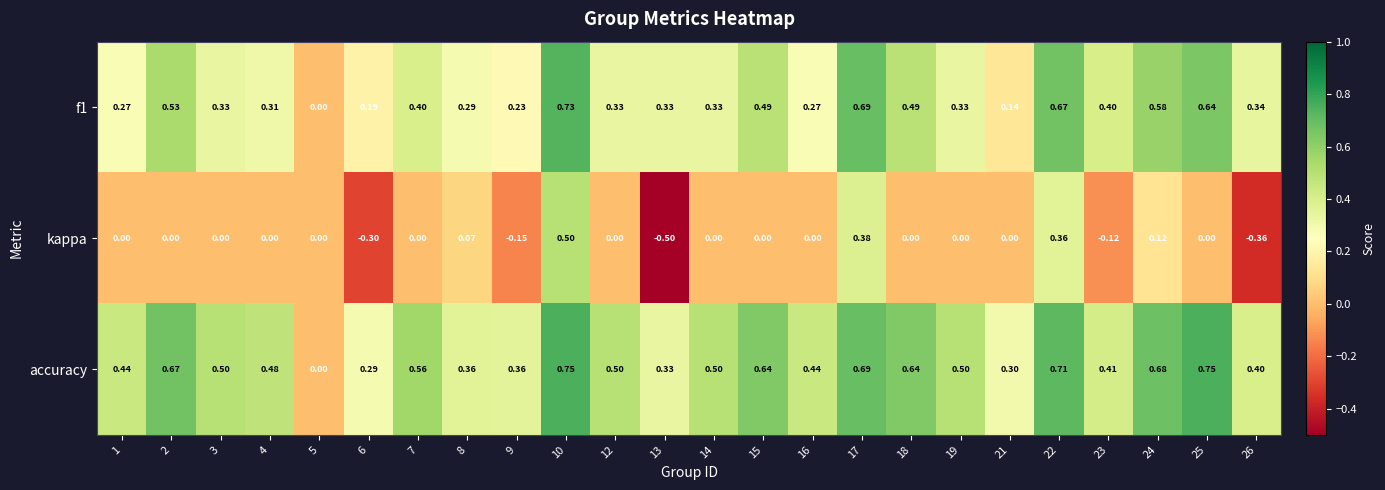

Which series has the largest range (max minus min)?

kappa